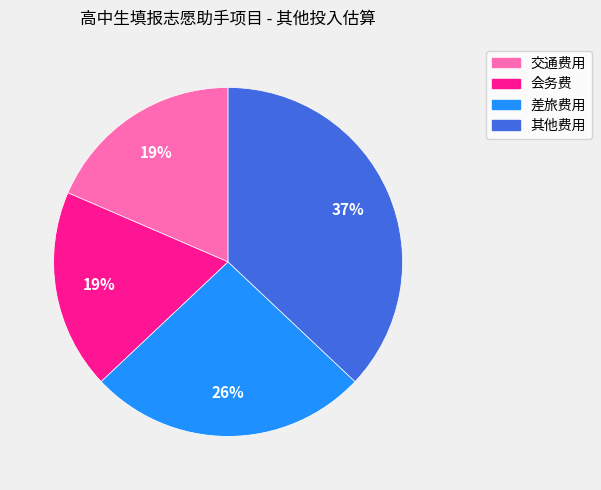

Approximately how many times larger is the value at 其他费用 compared to 差旅费用?

1.4